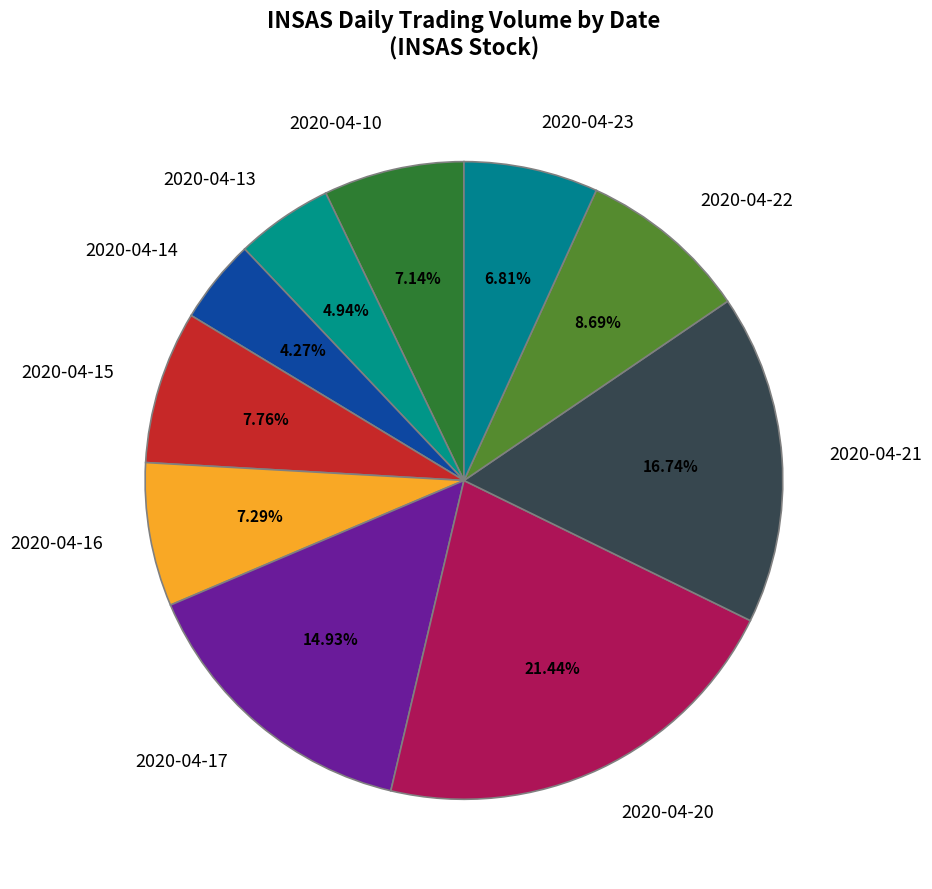

Approximately how many times larger is the value at 2020-04-13 compared to 2020-04-15?

0.6